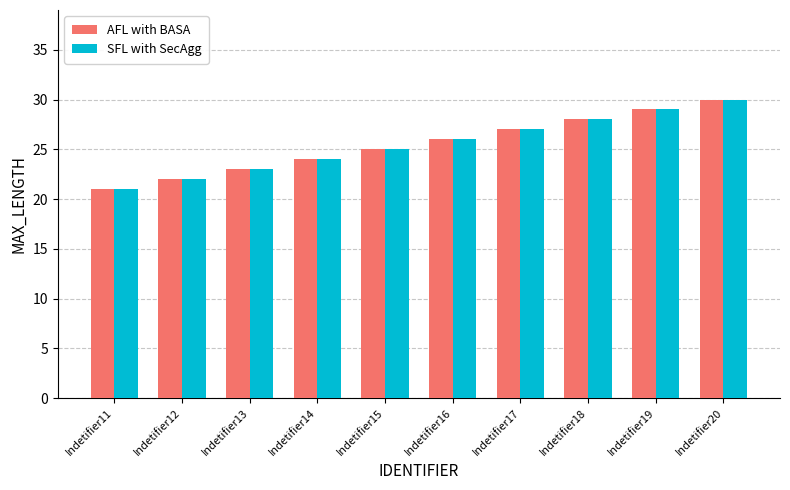

What is the greatest value displayed?

30